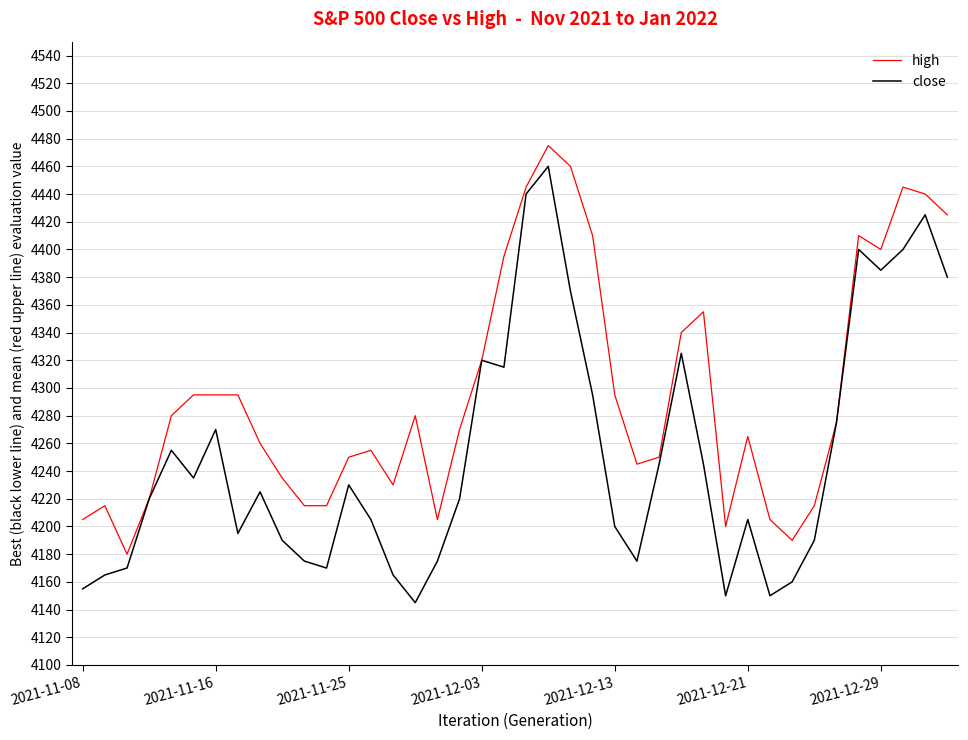

Rank the series by their average value, from highest to lowest.

high, close